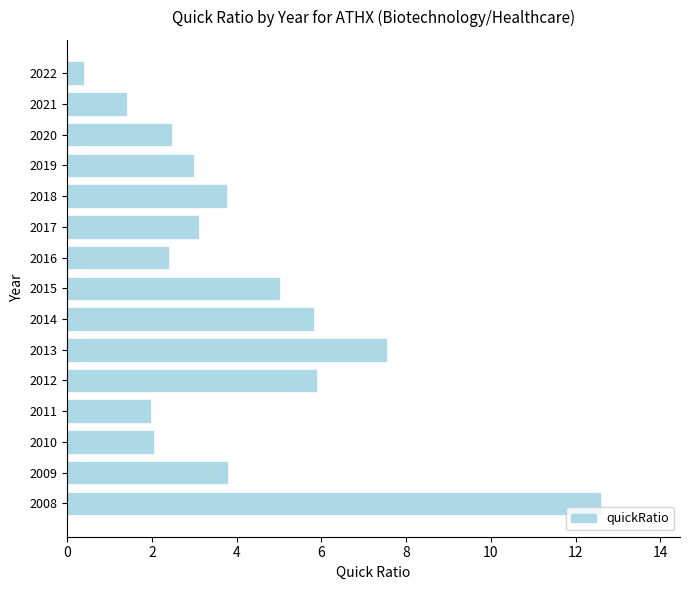

Is it true that the value at 2012 is 3.8?

False